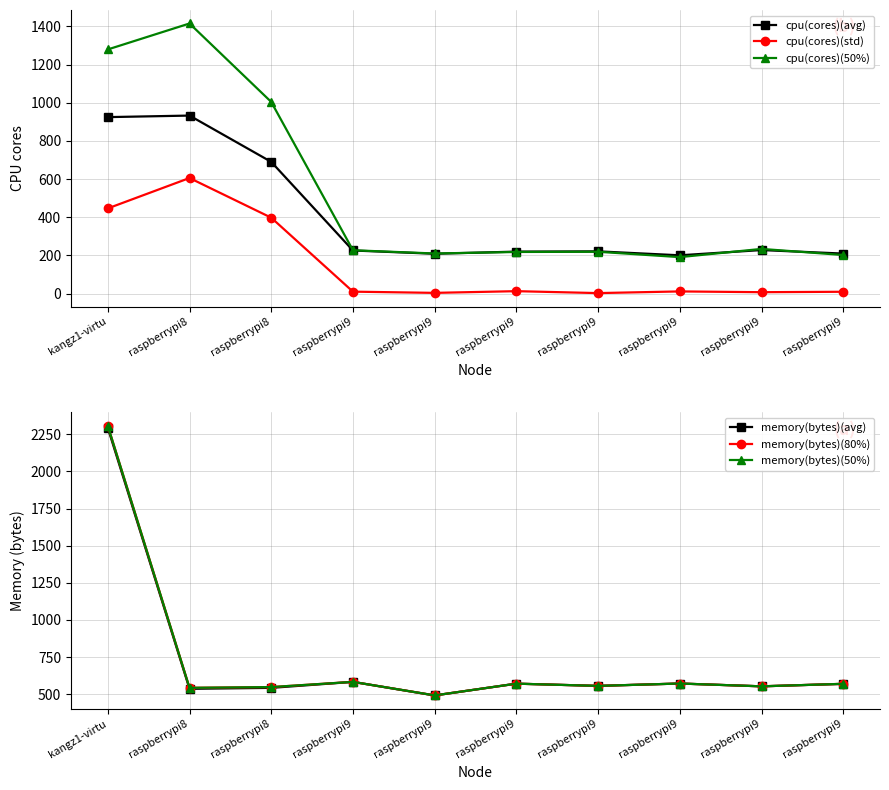

At how many categories does at least one series exceed 220?

10